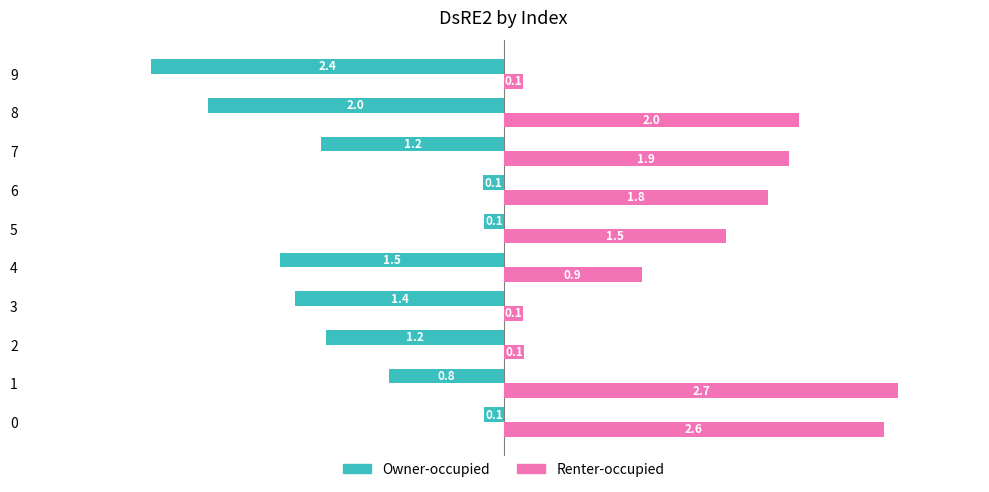

What is the sum of all Owner-occupied values?

-10.8